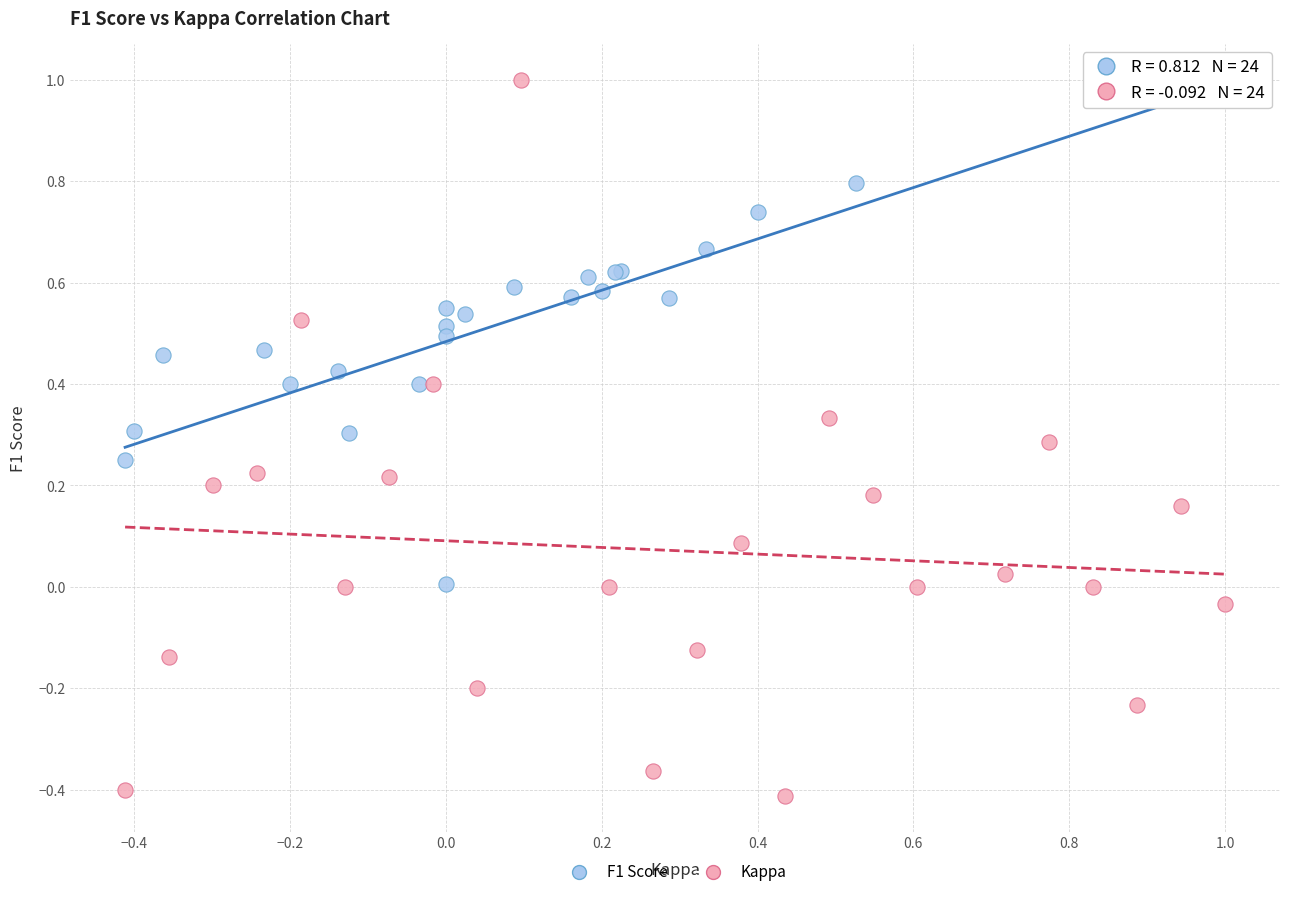

Which series has the widest spread of Y values?

Kappa